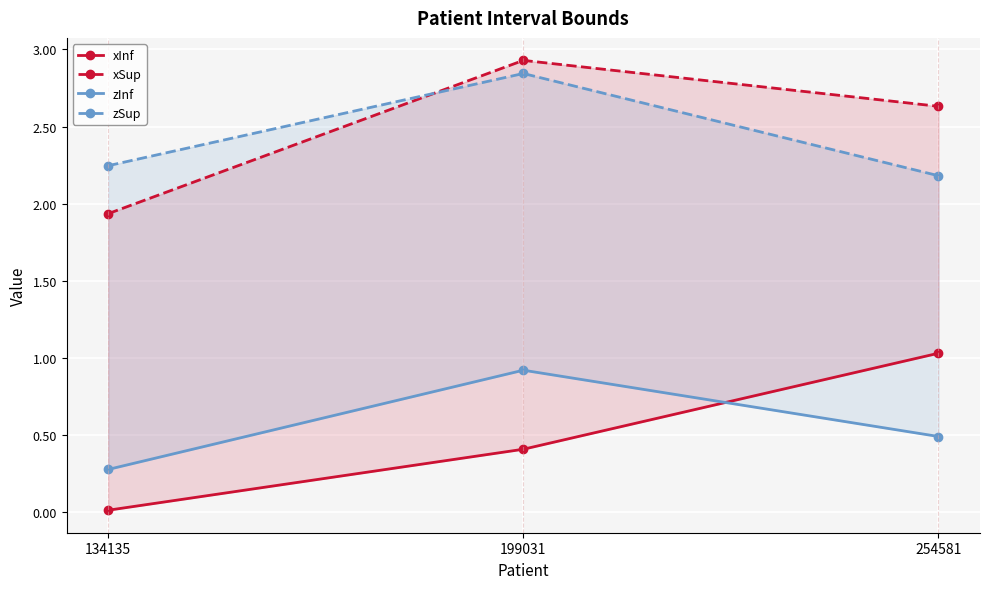

At 254581, list the series in order from largest to smallest.

xSup, zSup, xInf, zInf